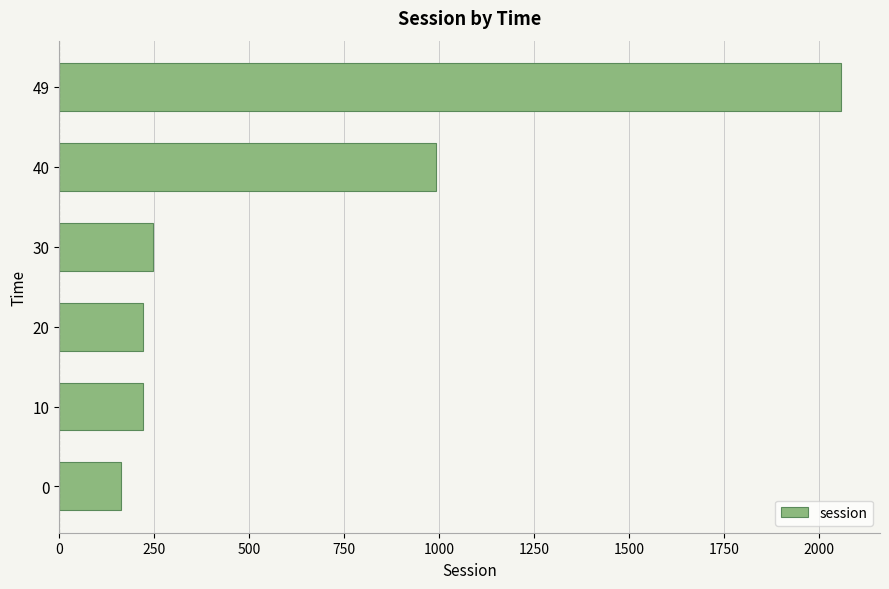

How many values are below 245?

3